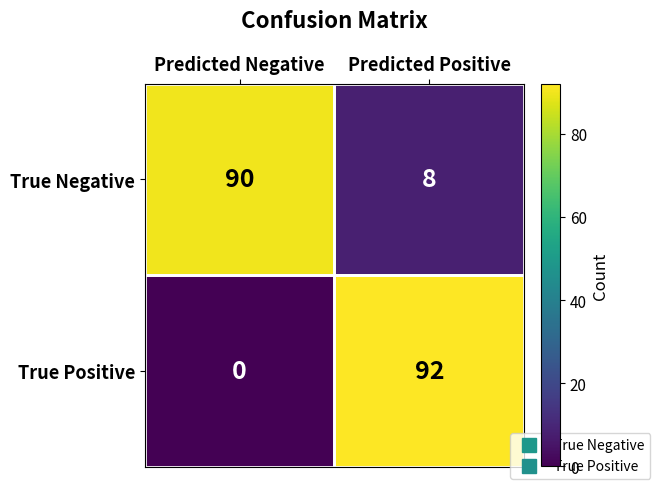

Is it true that True Positive equals 0 at Predicted Negative?

True